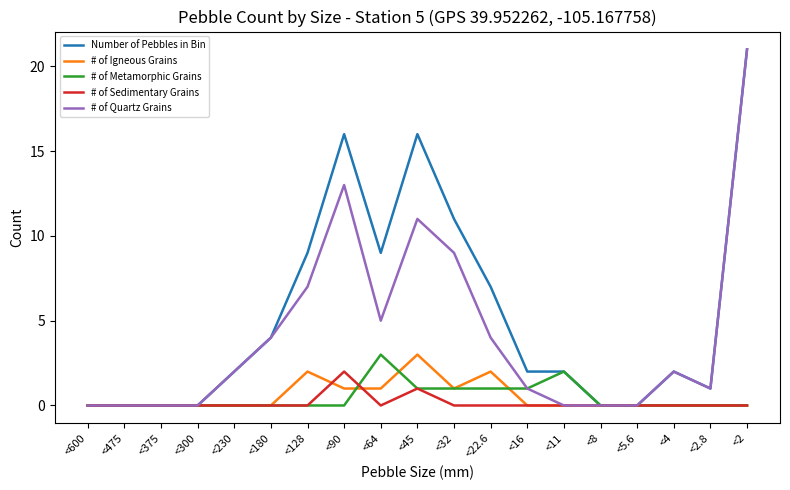

Reading left to right, transcribe all the data shown in this chart.

Number of Pebbles in Bin: 0	0	0	0	2	4	9	16	9	16	11	7	2	2	0	0	2	1	21
# of Igneous Grains: 0	0	0	0	0	0	2	1	1	3	1	2	0	0	0	0	0	0	0
# of Metamorphic Grains: 0	0	0	0	0	0	0	0	3	1	1	1	1	2	0	0	0	0	0
# of Sedimentary Grains: 0	0	0	0	0	0	0	2	0	1	0	0	0	0	0	0	0	0	0
# of Quartz Grains: 0	0	0	0	2	4	7	13	5	11	9	4	1	0	0	0	2	1	21